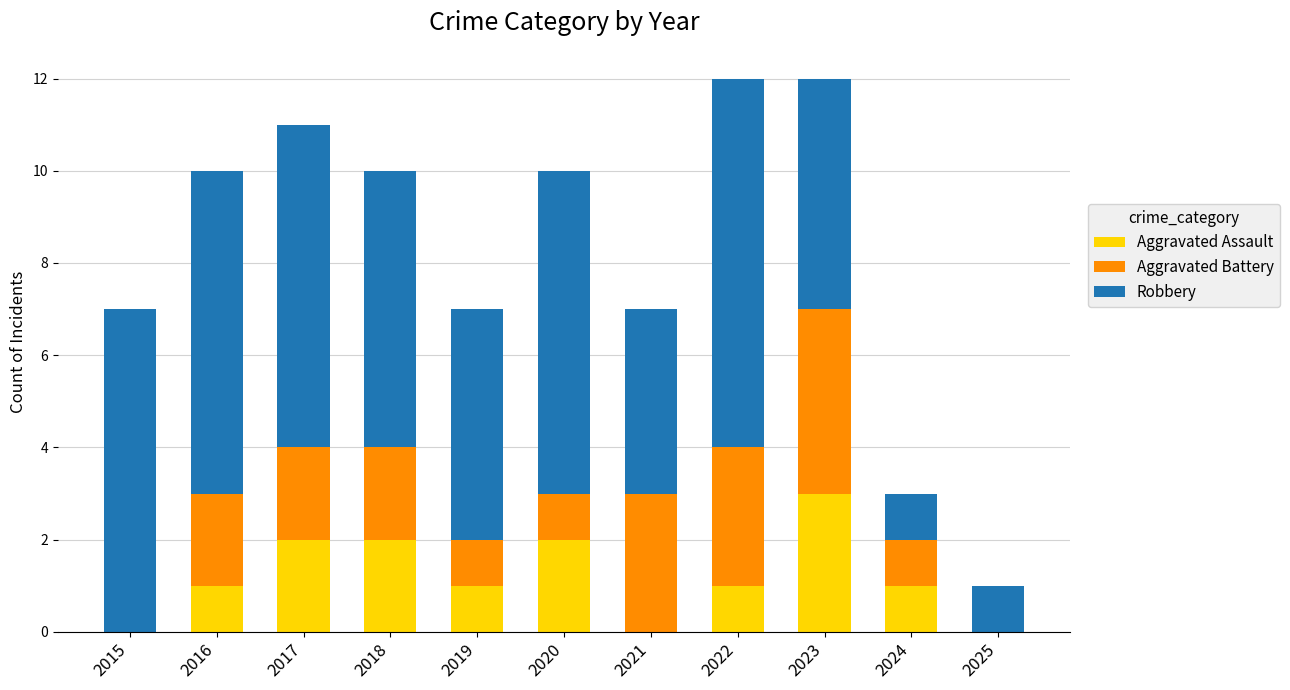

Is it true that Aggravated Assault equals 0 at 2019?

False